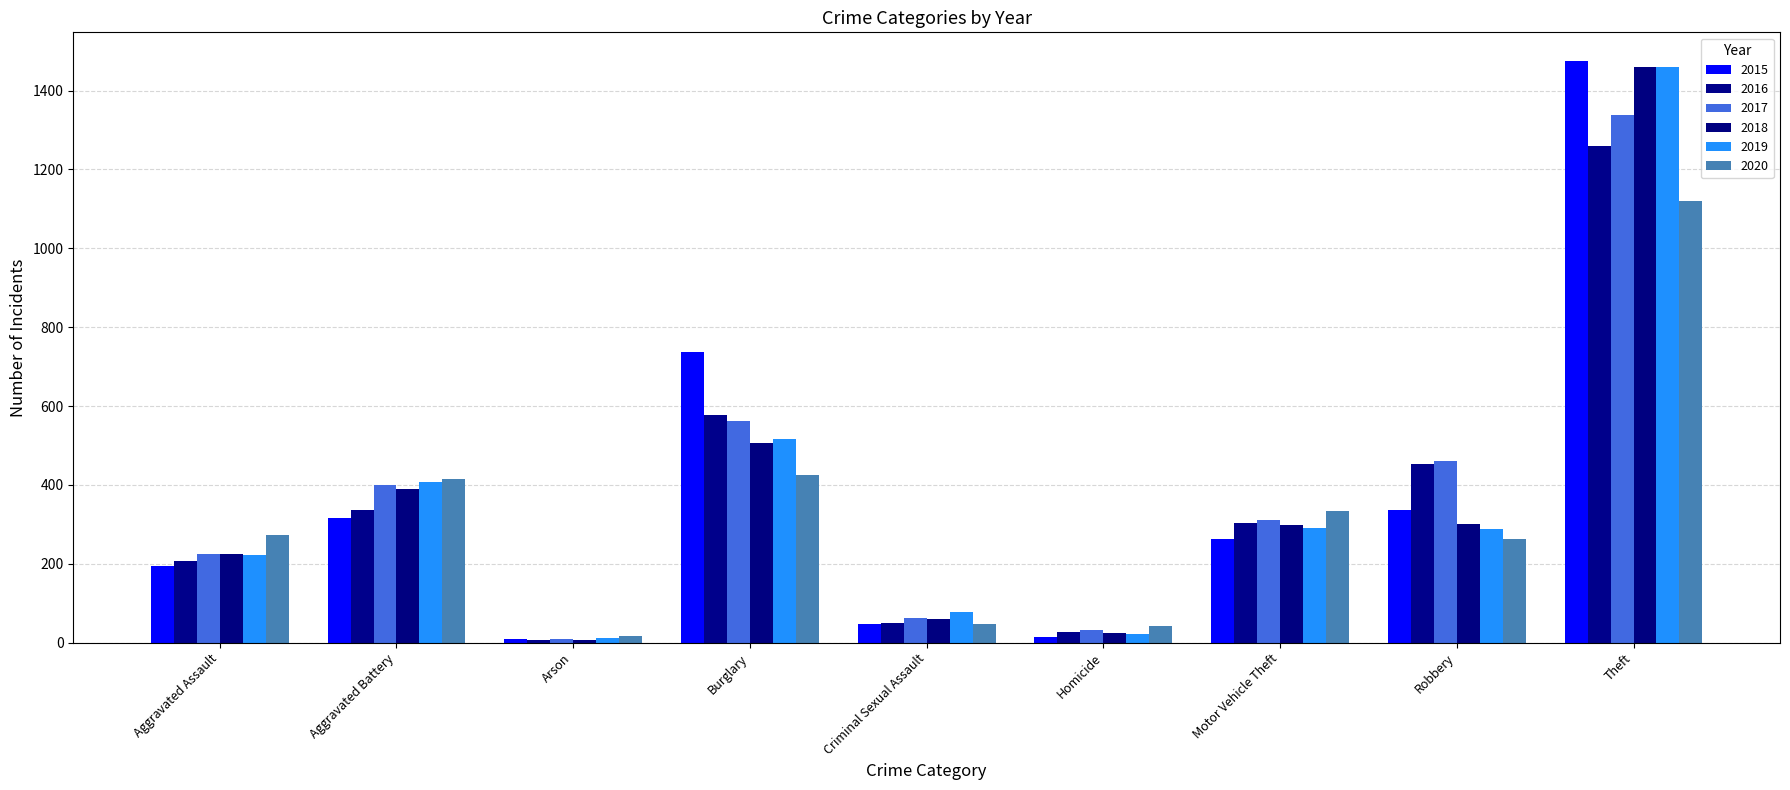

What is the spread (max minus min) of values at Criminal Sexual Assault?

31